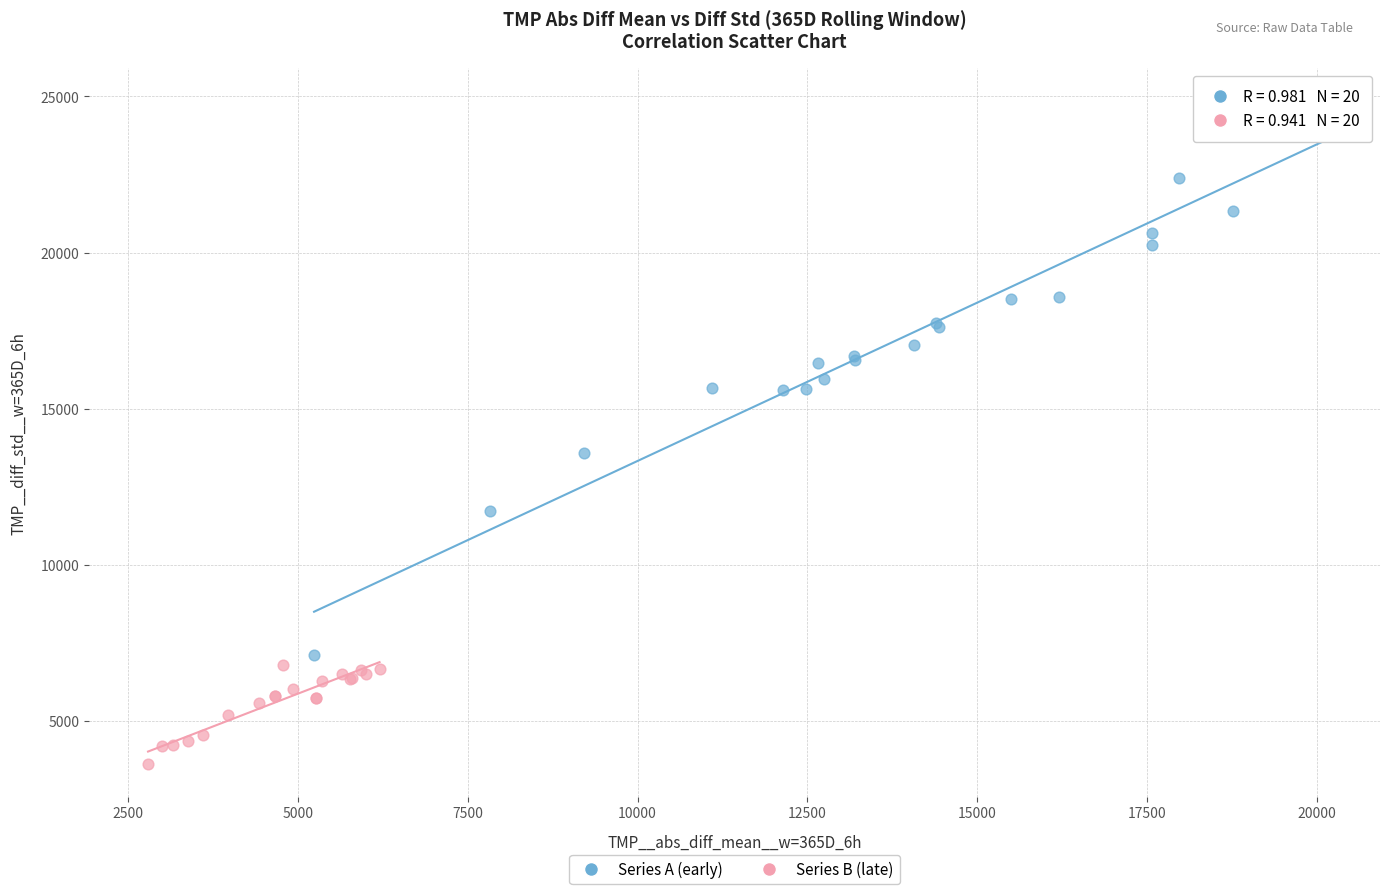

Which series has the widest spread of Y values?

Series A (early)